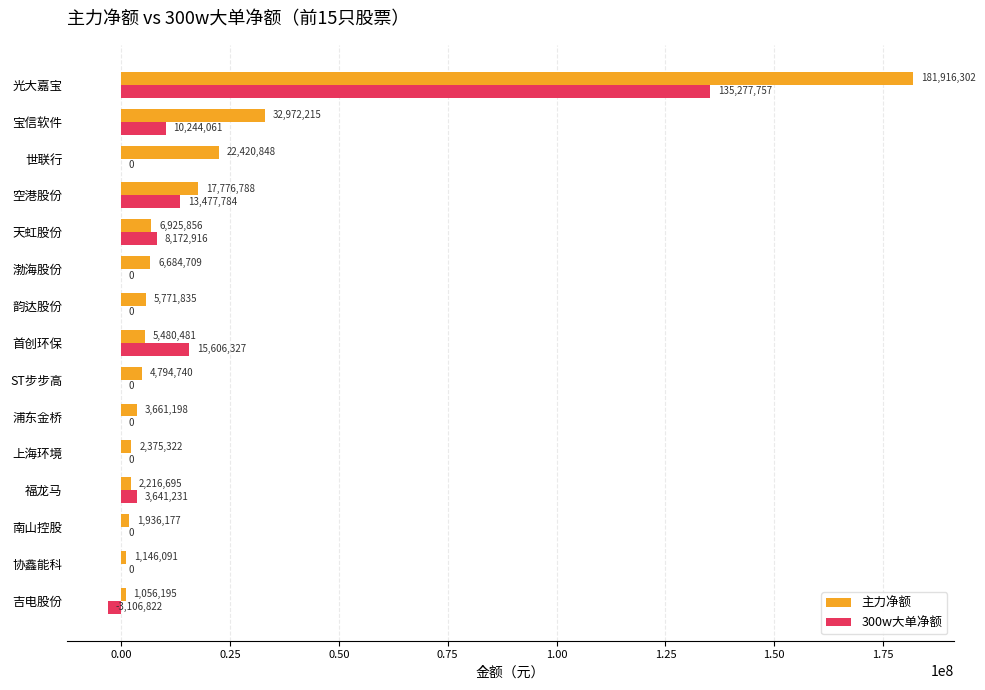

Is it true that 300w大单净额 equals 88304265 at 浦东金桥?

False